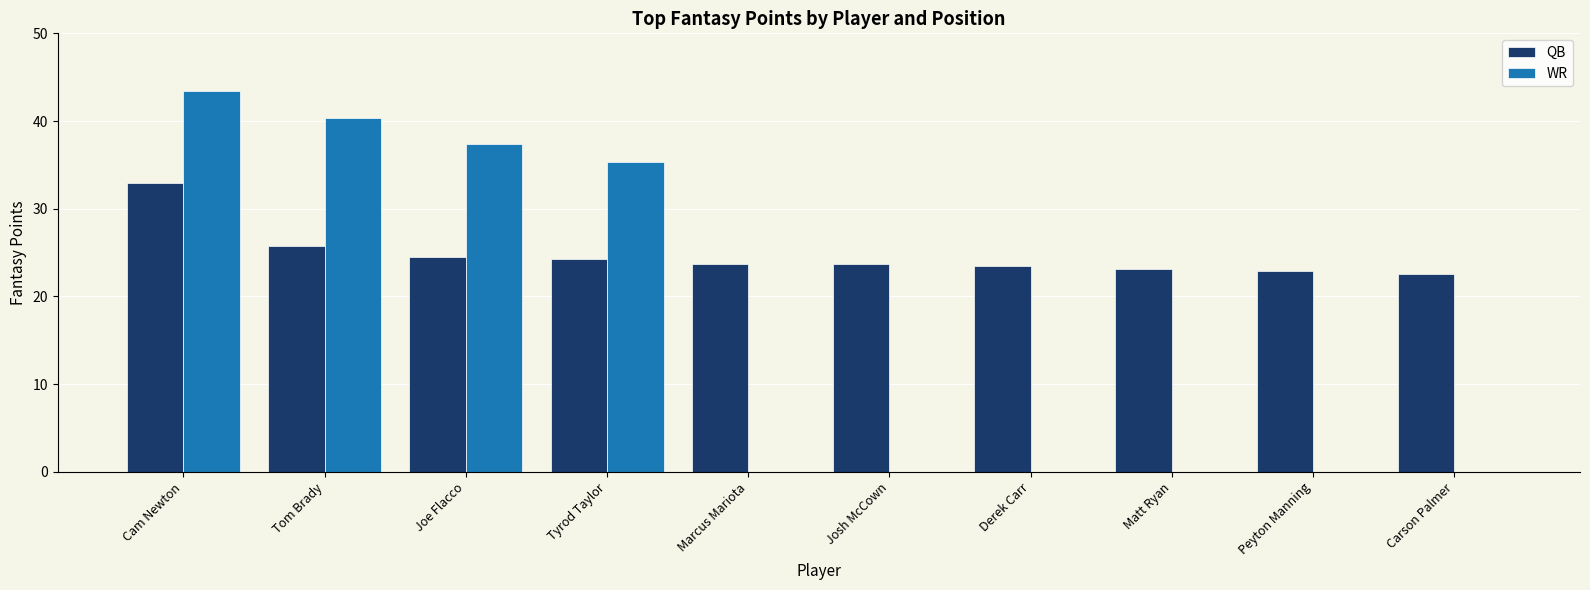

Which label corresponds to the largest value in the chart?

Cam Newton